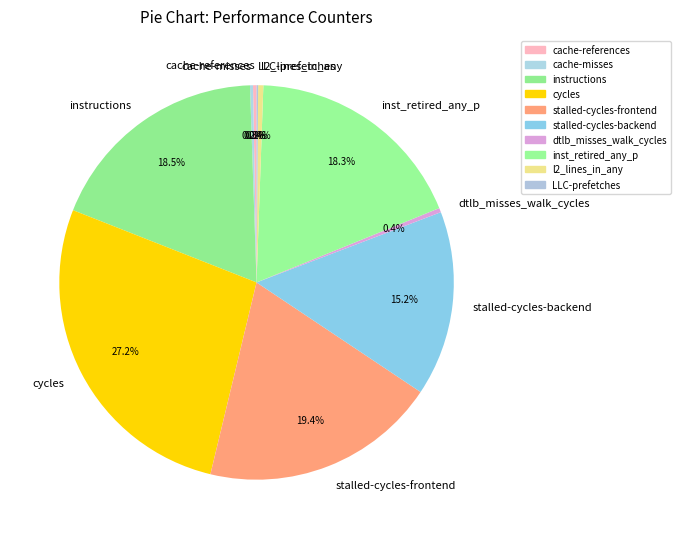

Is stalled-cycles-backend the majority of the pie?

No